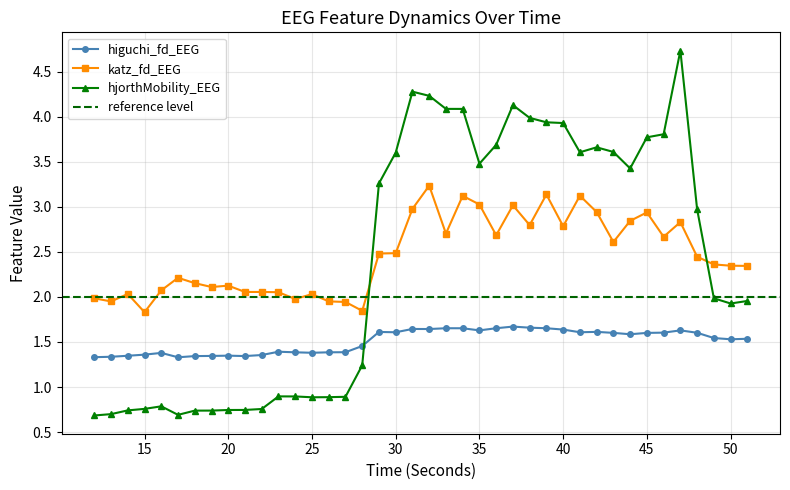

What is the difference between the maximum and minimum values in the higuchi_fd_EEG series?

0.3